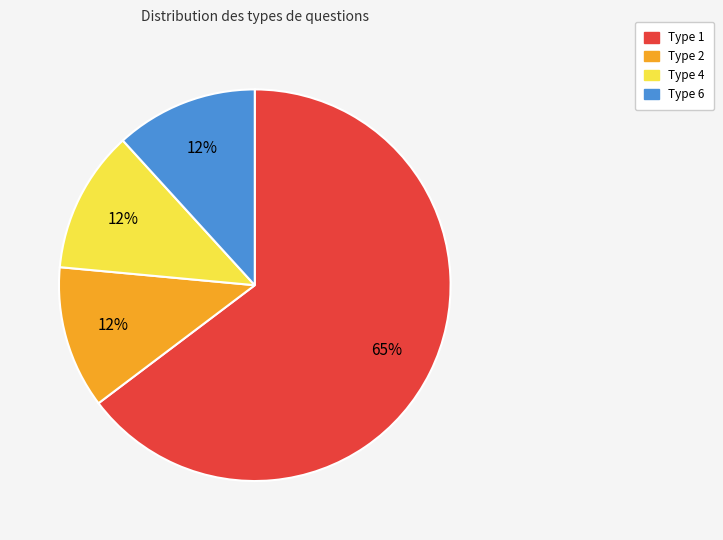

Is it true that Type 4 is 12% of the pie?

True